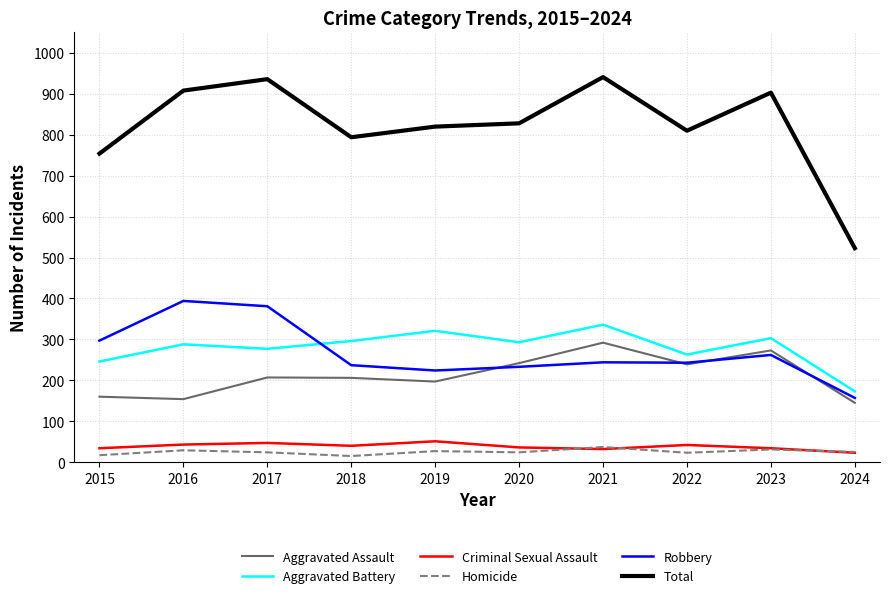

At which label does Total reach its minimum?

2024